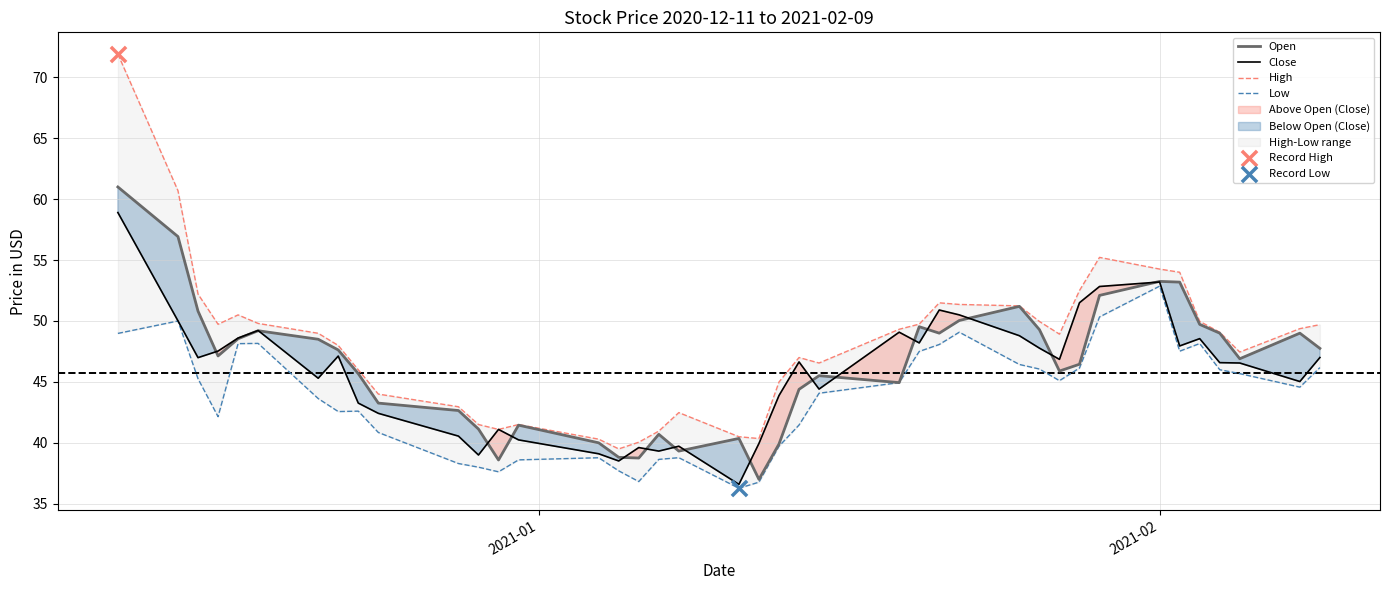

Which series has the largest Y range (max minus min)?

High